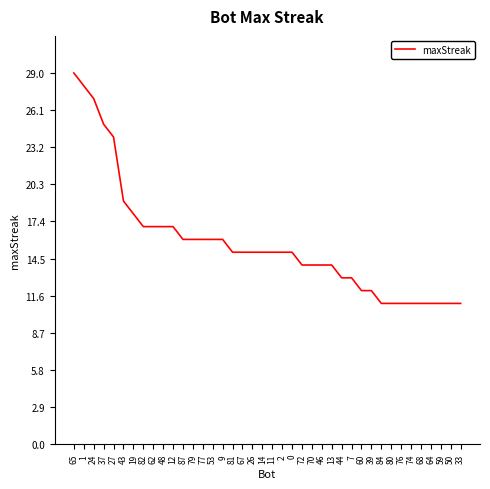

Which category has the highest value across all series?

65